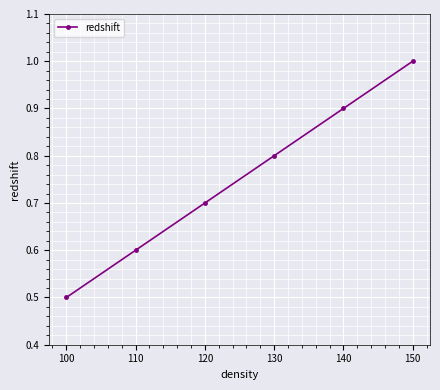

True or false: the data shows 1.8 at 150.

False